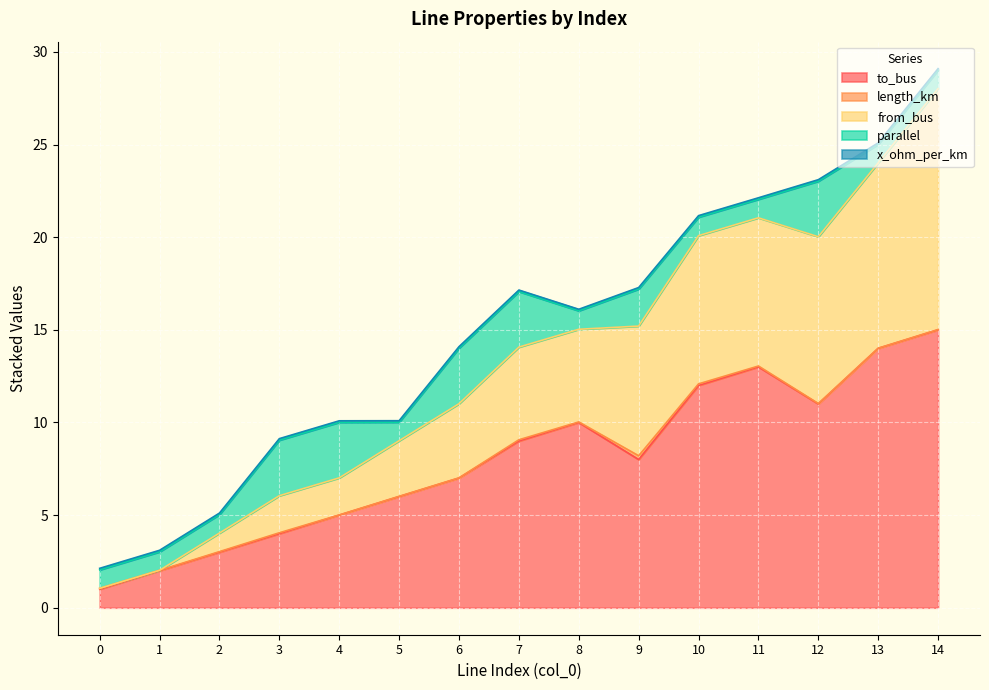

What is the value of the parallel point at the 4th from the left?

3.0